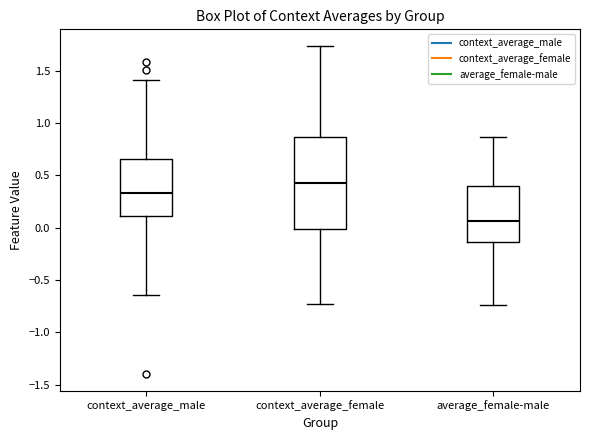

Reading left to right, read every box against the y-axis: the position of its median line, the range the box covers, and the ends of its whiskers. The values are not printed on the chart, so give them approximately, as read against the axis.

context_average_male: median 0.35, box 0.10 to 0.65, whiskers -0.65 to 1.40
context_average_female: median 0.40, box 0.00 to 0.85, whiskers -0.75 to 1.75
average_female-male: median 0.05, box -0.15 to 0.40, whiskers -0.75 to 0.85